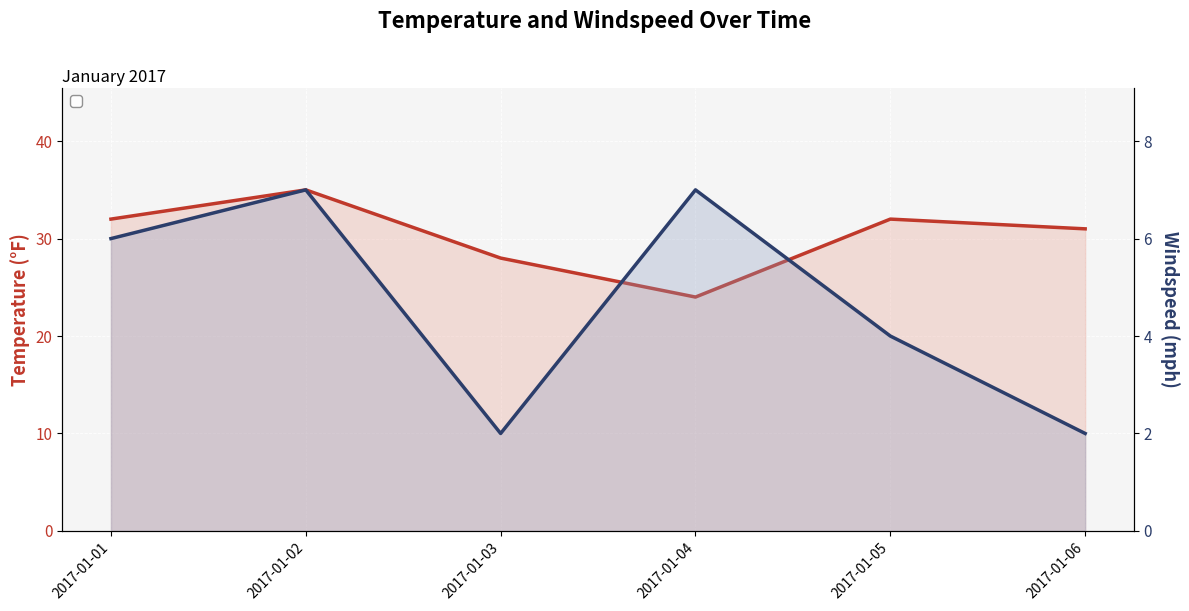

How many series are shown in this chart?

2